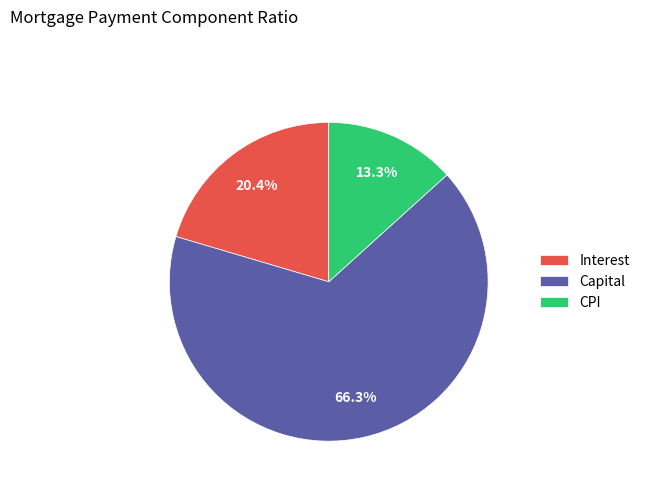

Between Interest and Capital, which is larger?

Capital